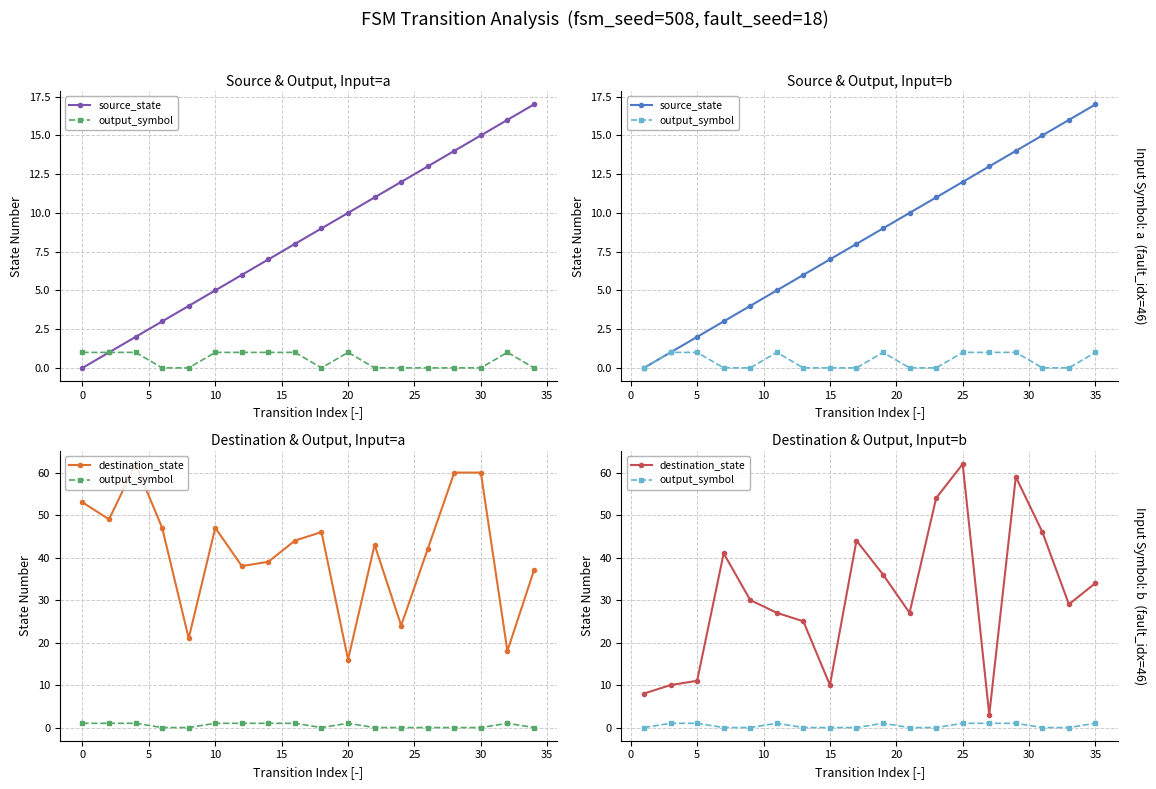

Is the value of destination_state at 35 greater than the value of output_symbol at 15?

Yes